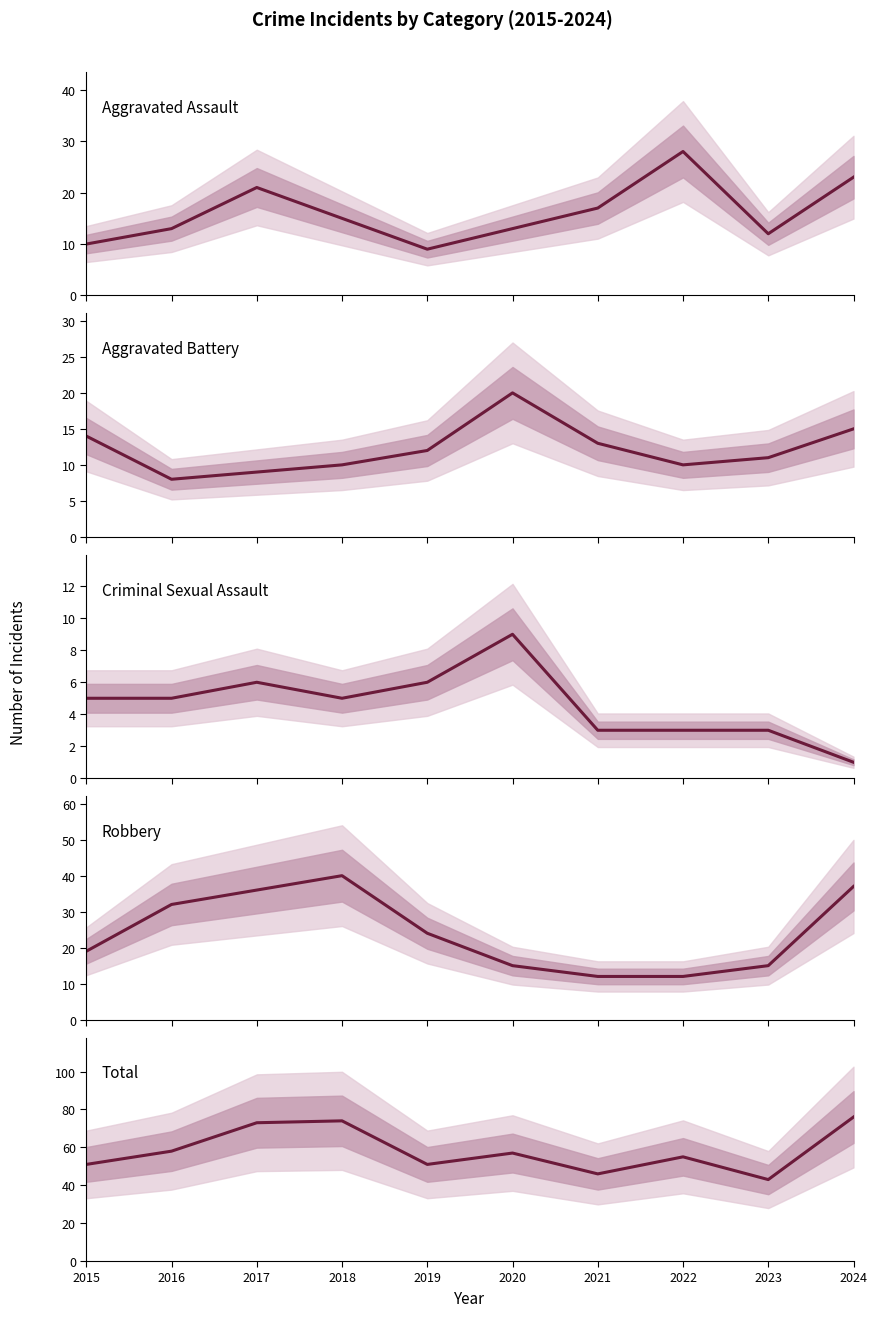

Where is Aggravated Battery nearest to the value 14?

2015